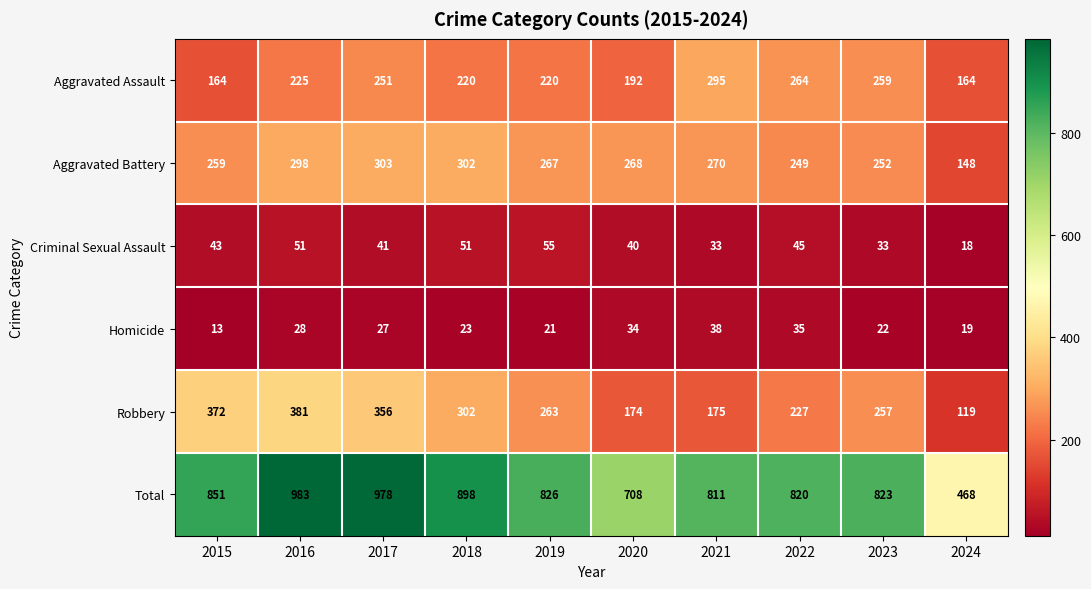

At which category does the chart reach its peak across all series?

2016